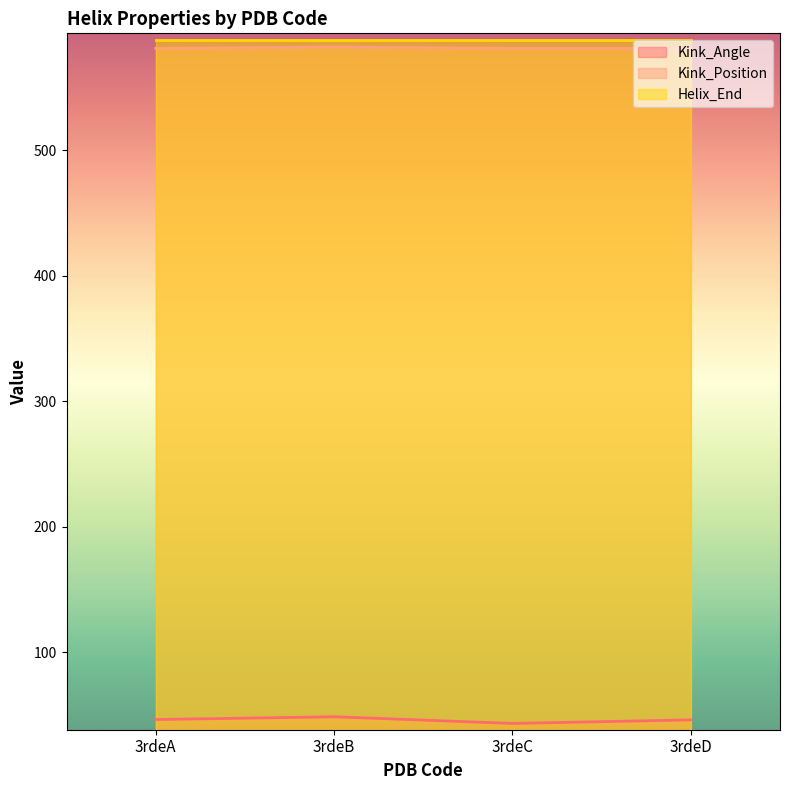

At which label does Kink_Angle first exceed 46?

3rdeA